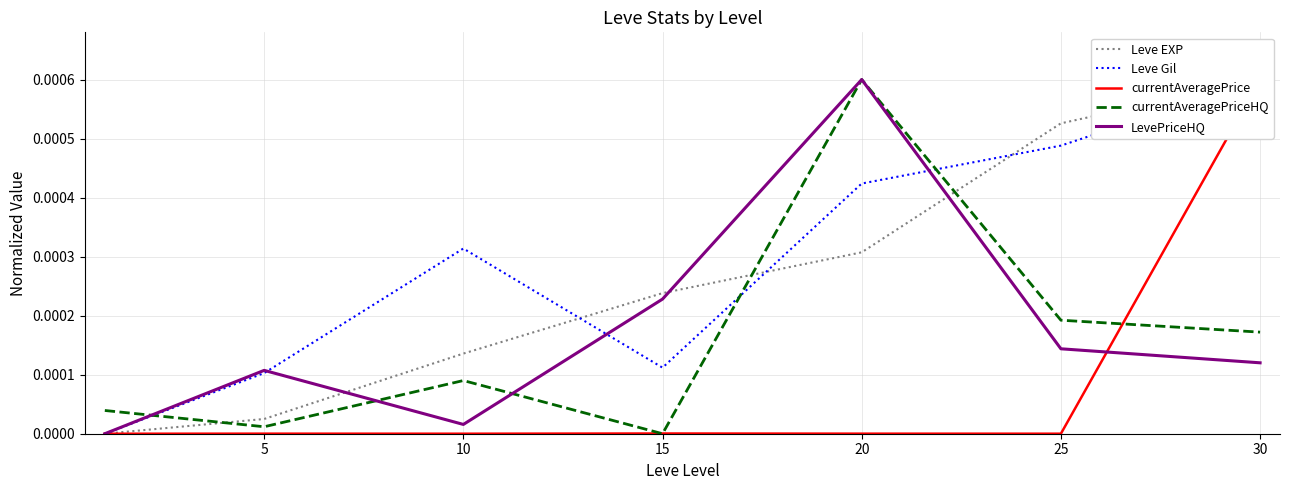

At which label does Leve Gil reach its peak?

30